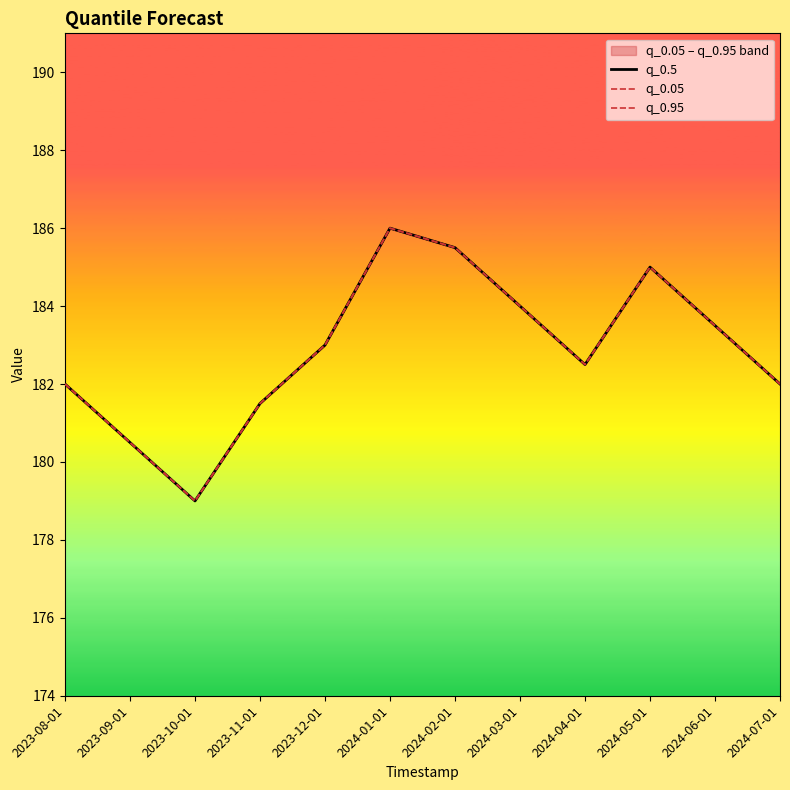

What is the greatest value displayed?

186.0